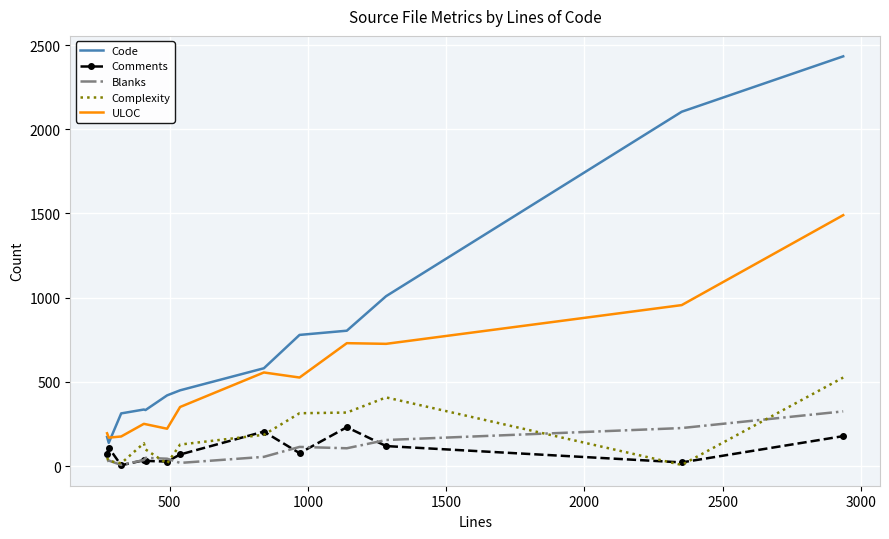

Which series has the widest spread of values?

Code